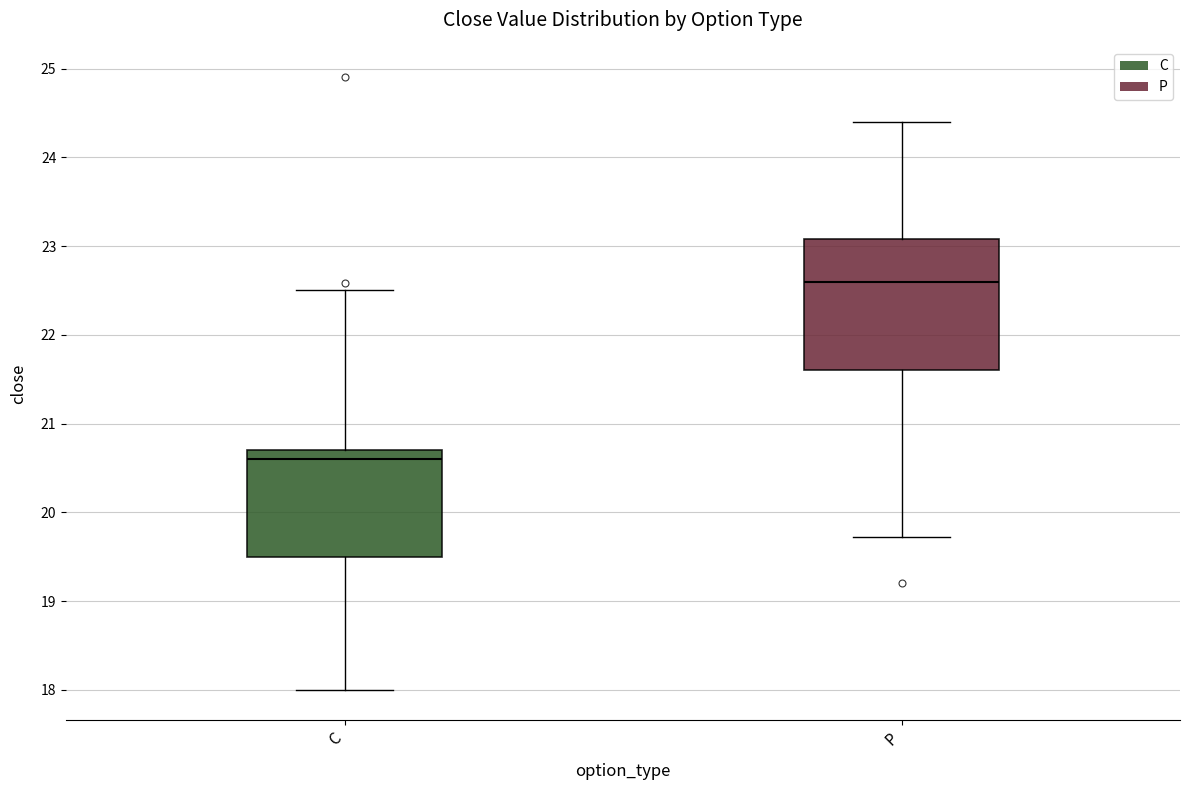

Which box is the tallest, from its lower edge to its upper edge?

P